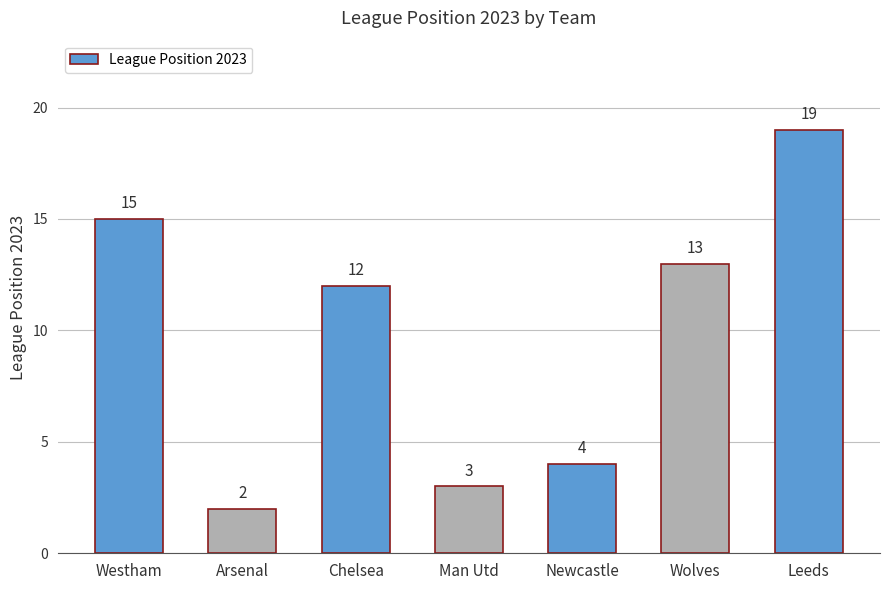

Reading left to right, extract all data points from this chart.

15	2	12	3	4	13	19